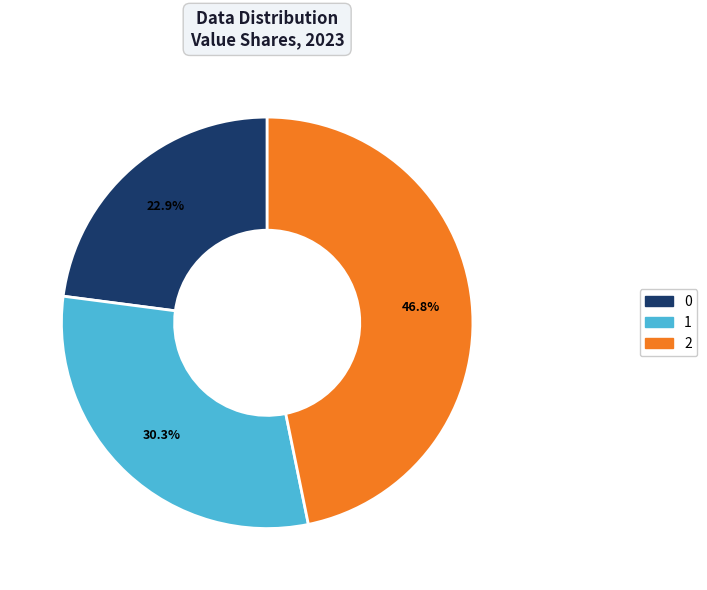

Is the sum of 1 and 2 greater than half?

Yes